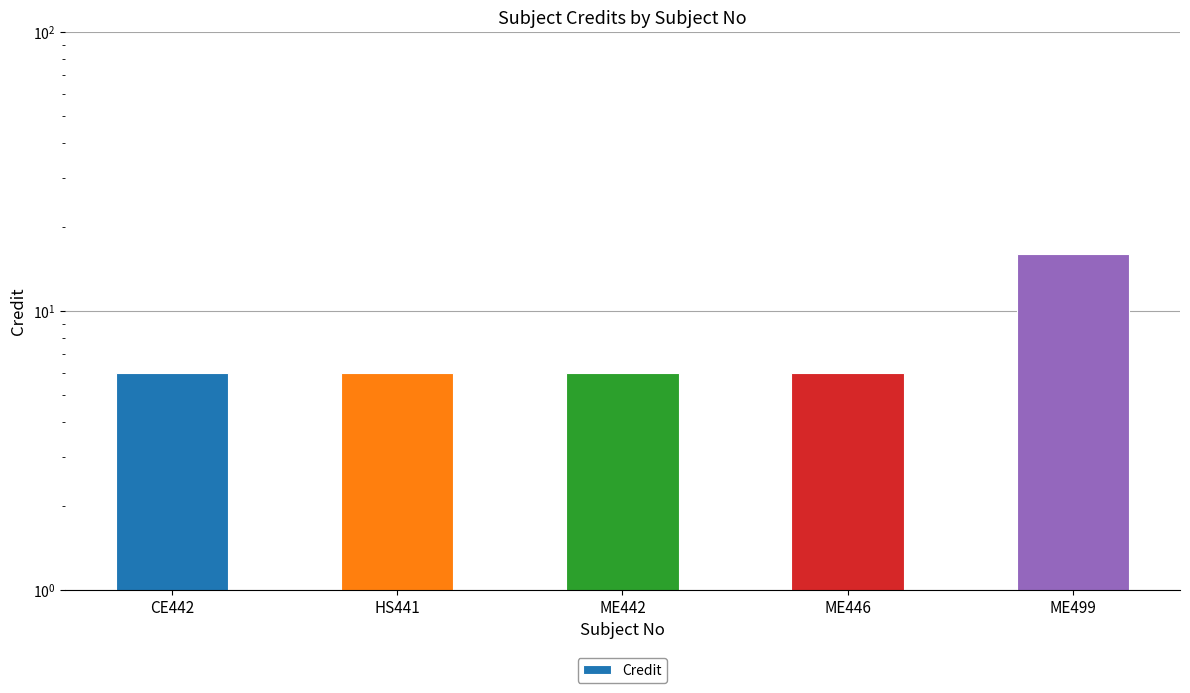

How many values are between 6 and 7?

4